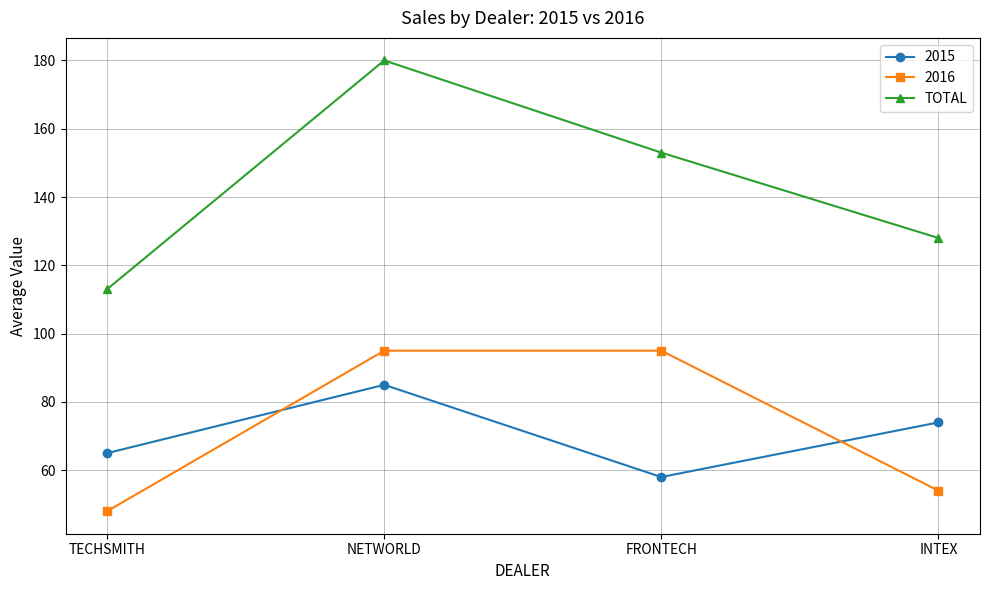

What position from the right is INTEX?

1